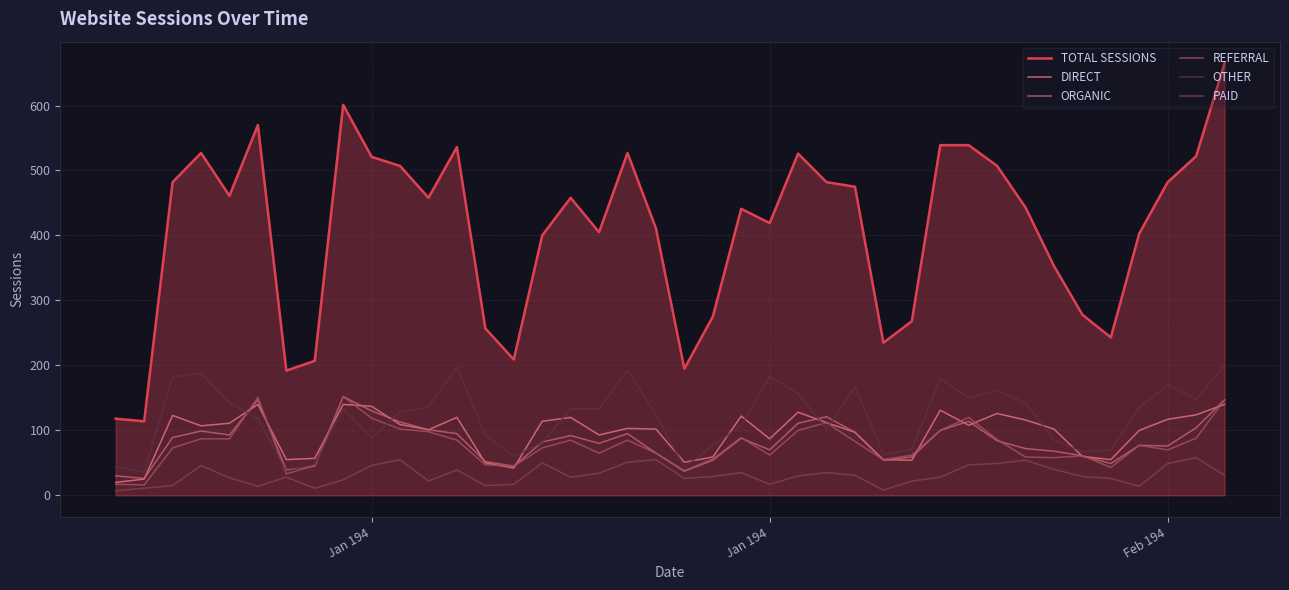

True or false: TOTAL SESSIONS and DIRECT intersect in this chart.

False